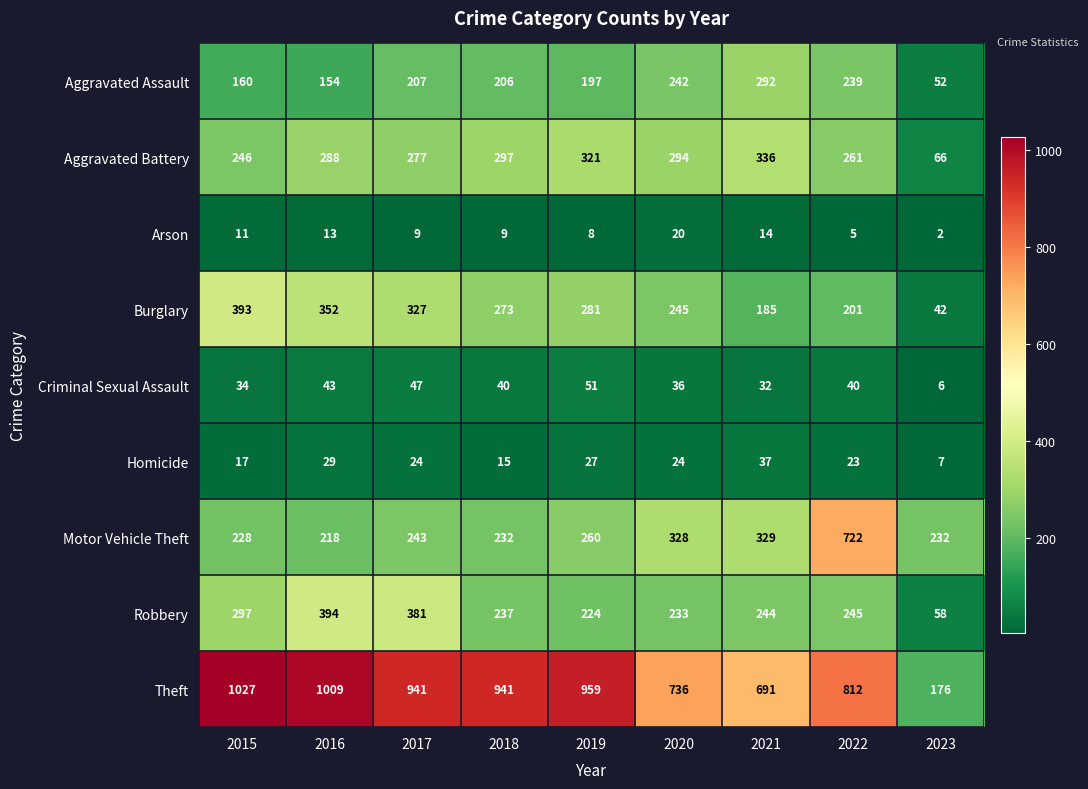

Count the number of data series in this chart.

9